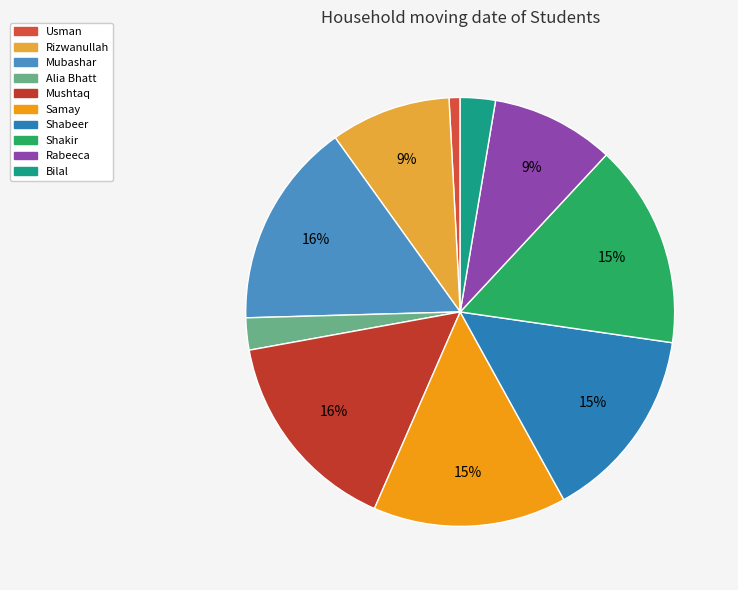

To the nearest percent, what is the difference between the largest and smallest slice percentages?

15%